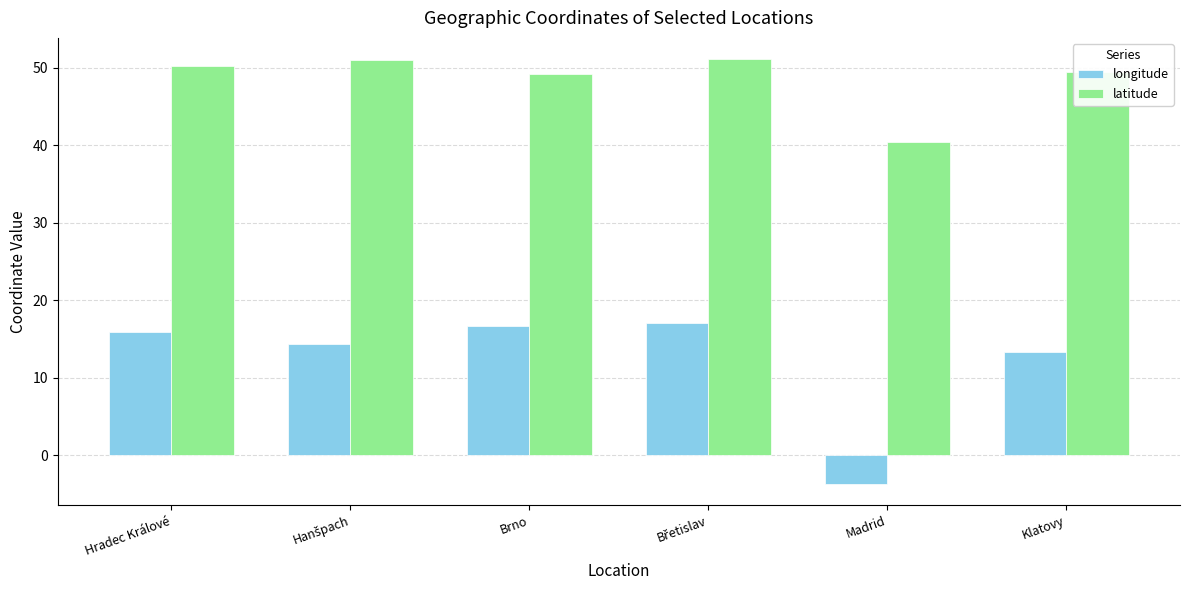

What is the sum of the longitude values at Klatovy and Hradec Králové?

29.1